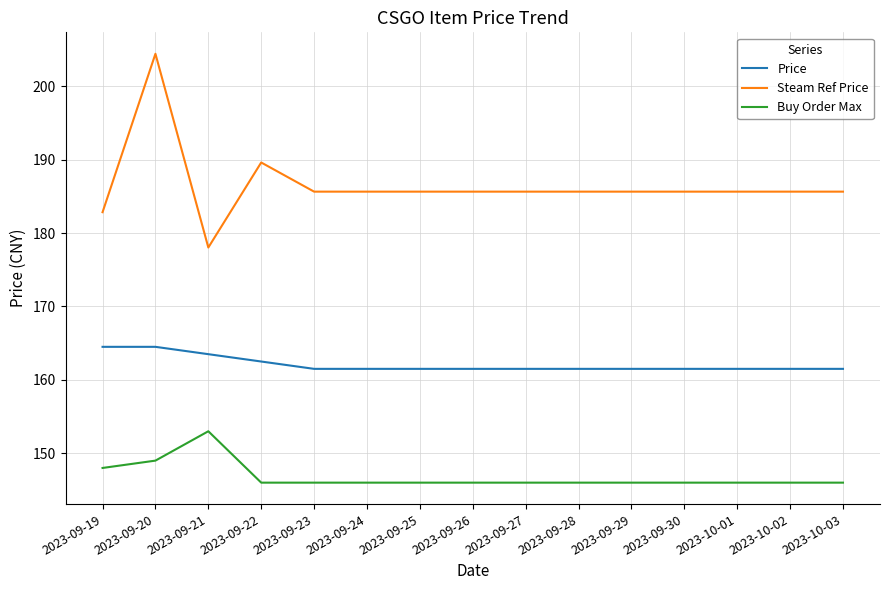

What is the average value of the Buy Order Max series?

146.8